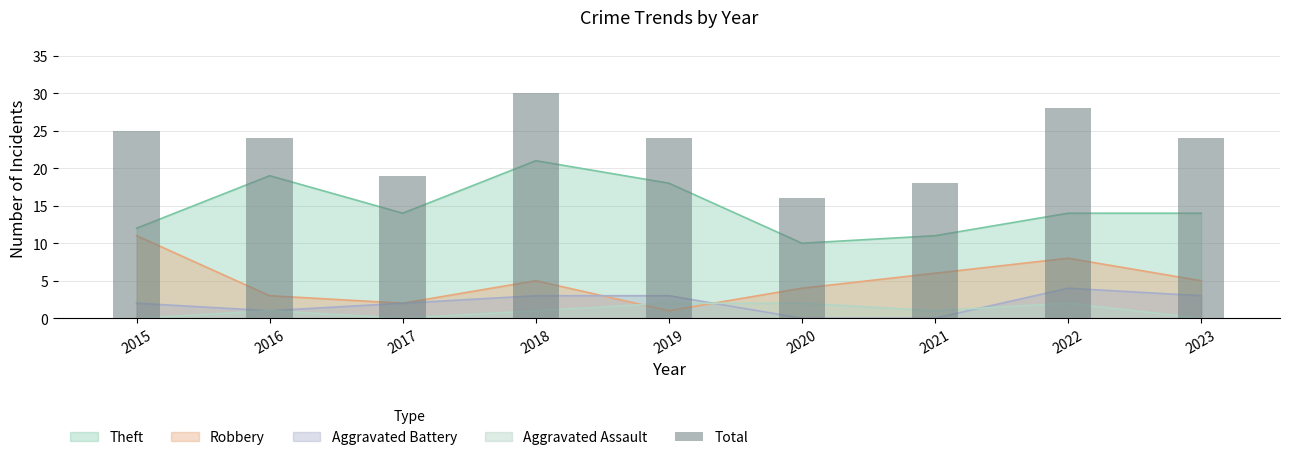

True or false: the data shows 43 at 2022.

False